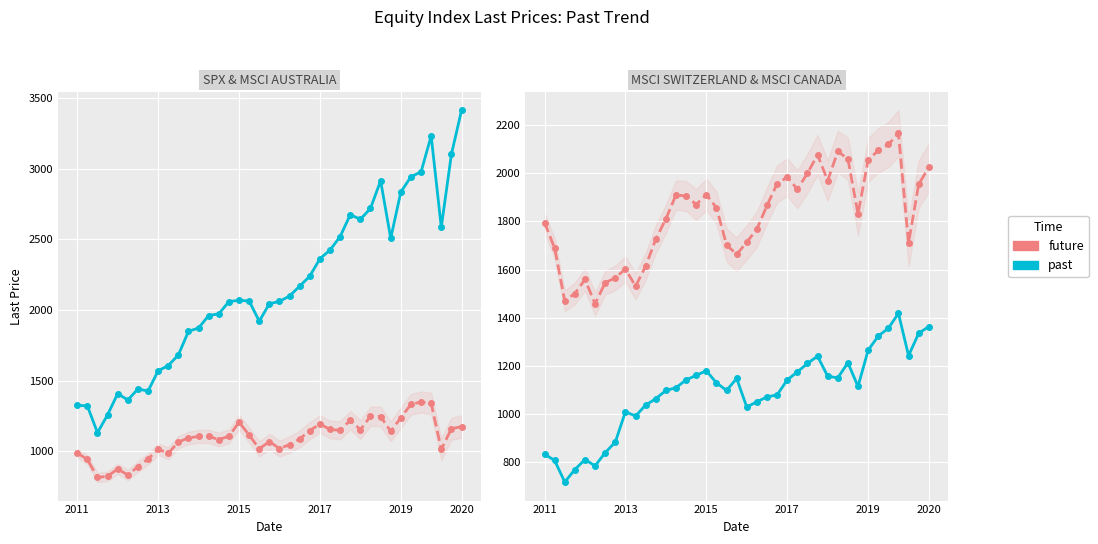

What is the total value across all series at 15?

6196.0